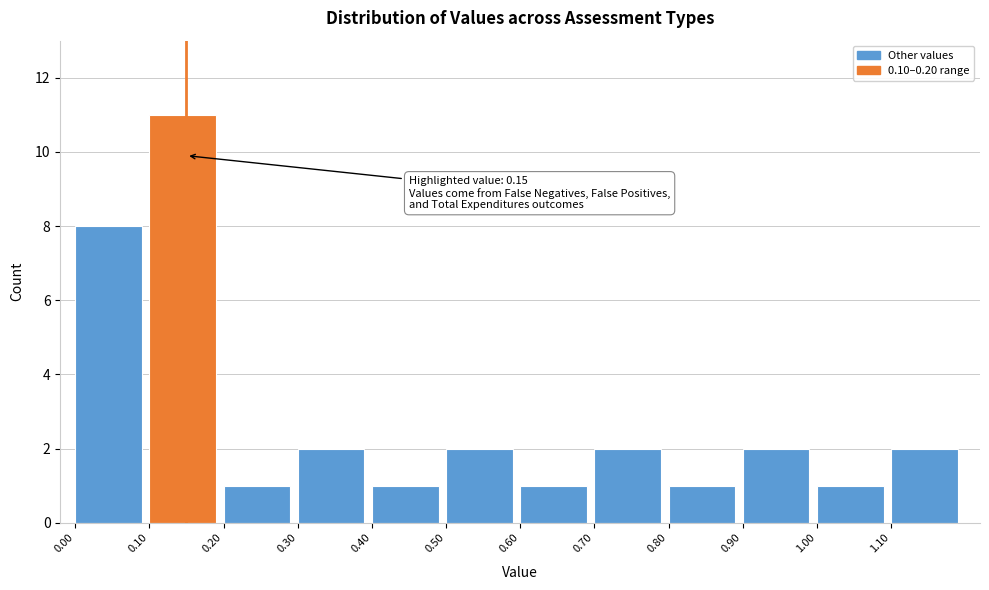

Over which range of the x-axis is the bar tallest?

0.1 to 0.2